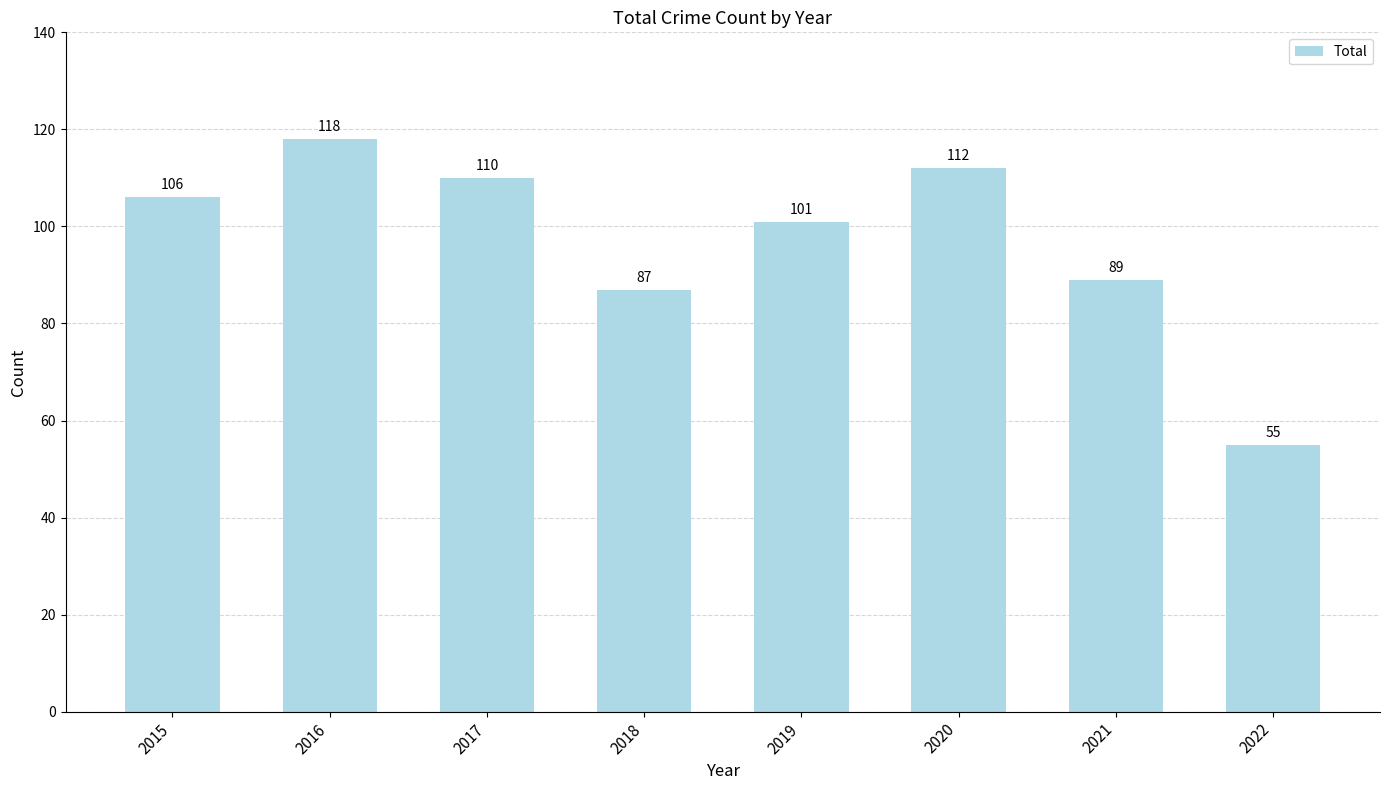

Which label corresponds to the largest value in the chart?

2016